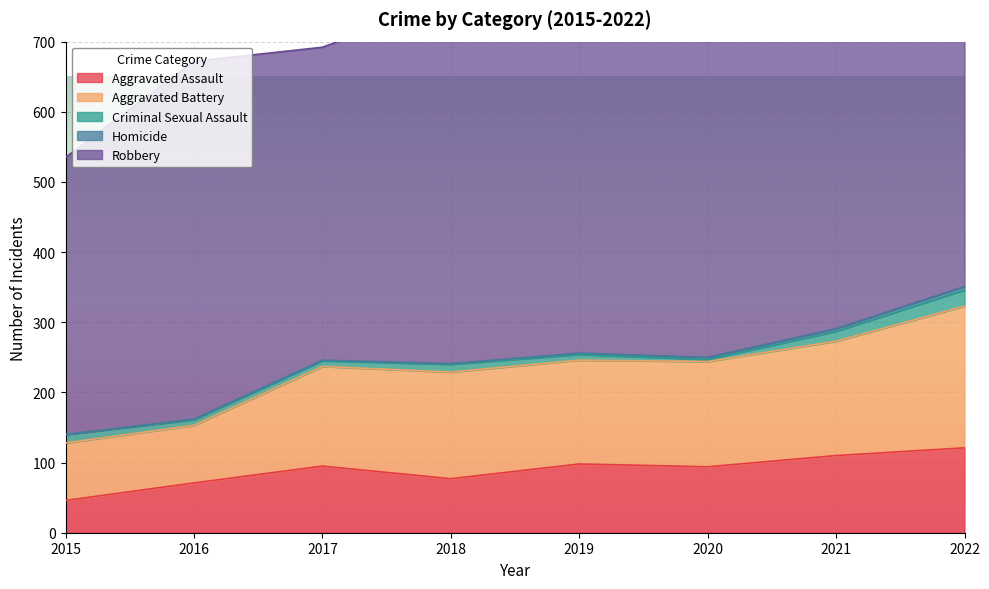

What is the value of the Robbery point at the 4th from the left?

519